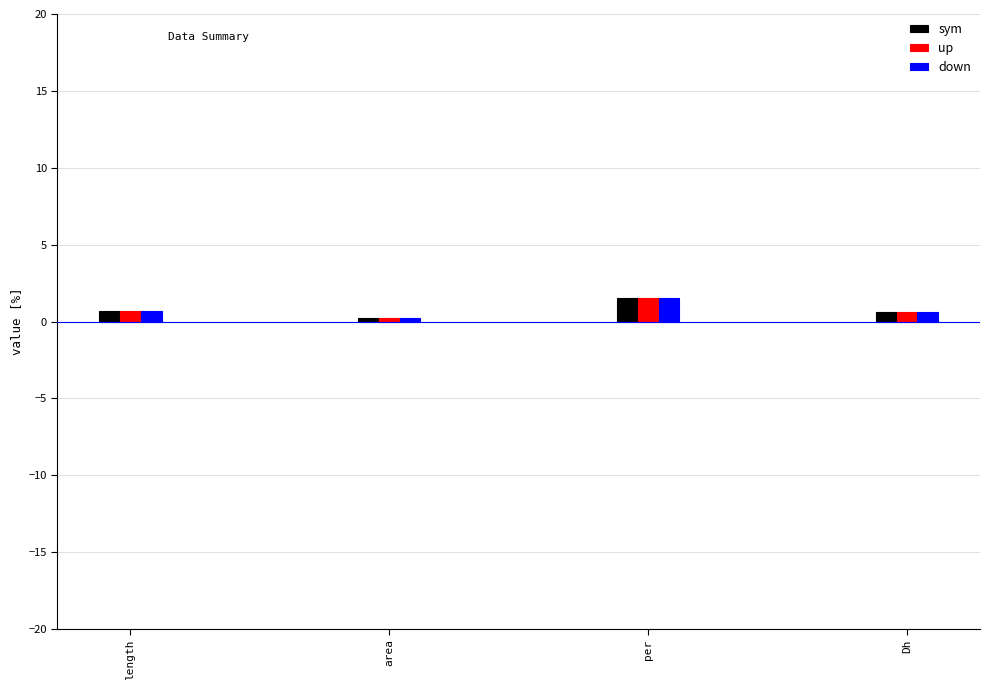

How many groups of bars are there?

4